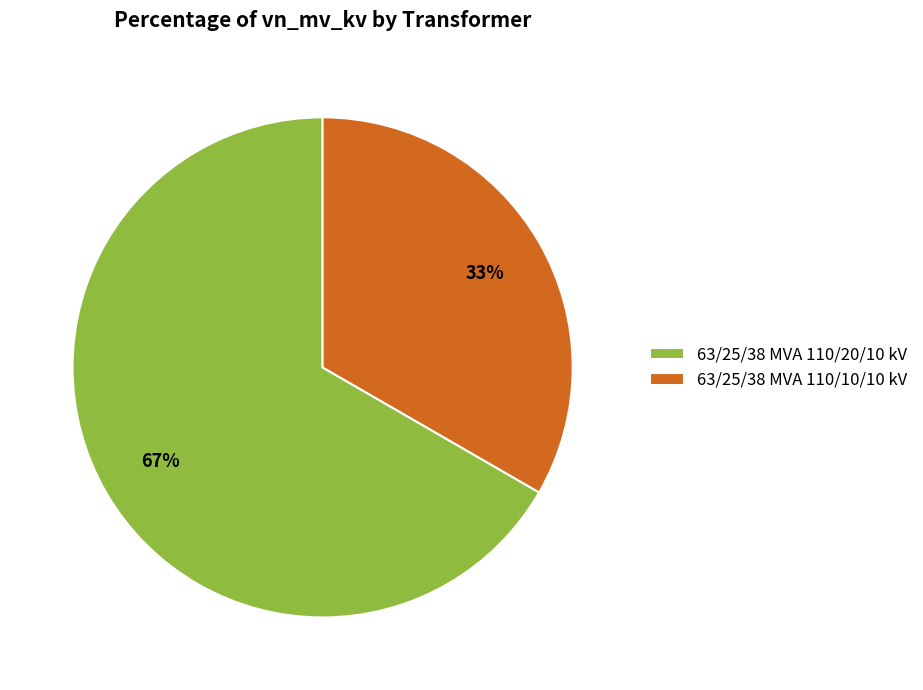

What percentage is the 63/25/38 MVA 110/20/10 kV slice, to the nearest percent?

67%